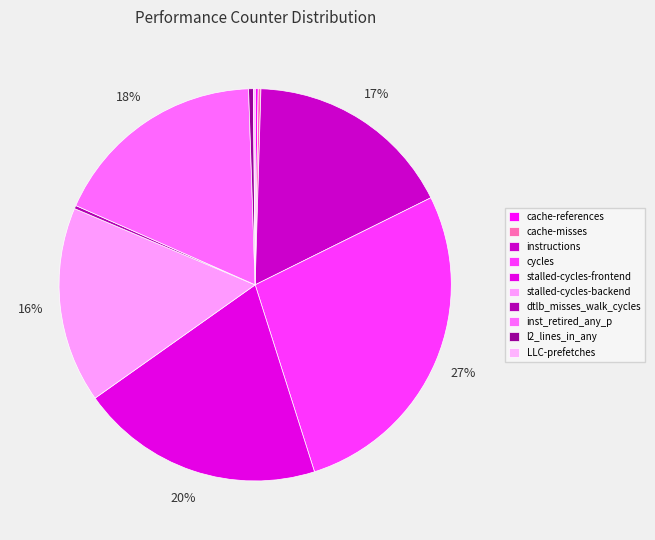

Is the sum of cycles and stalled-cycles-backend greater than half?

No